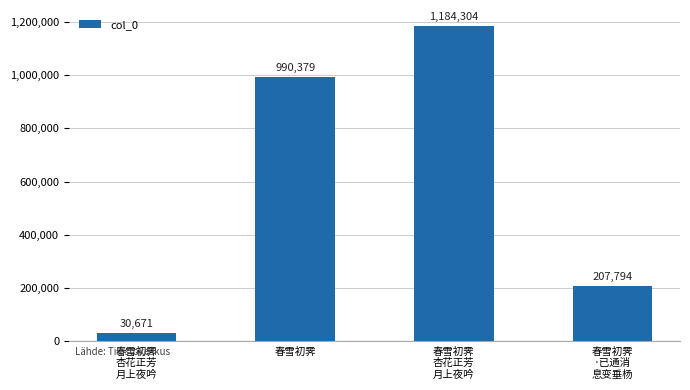

How many categories are shown in the chart?

4